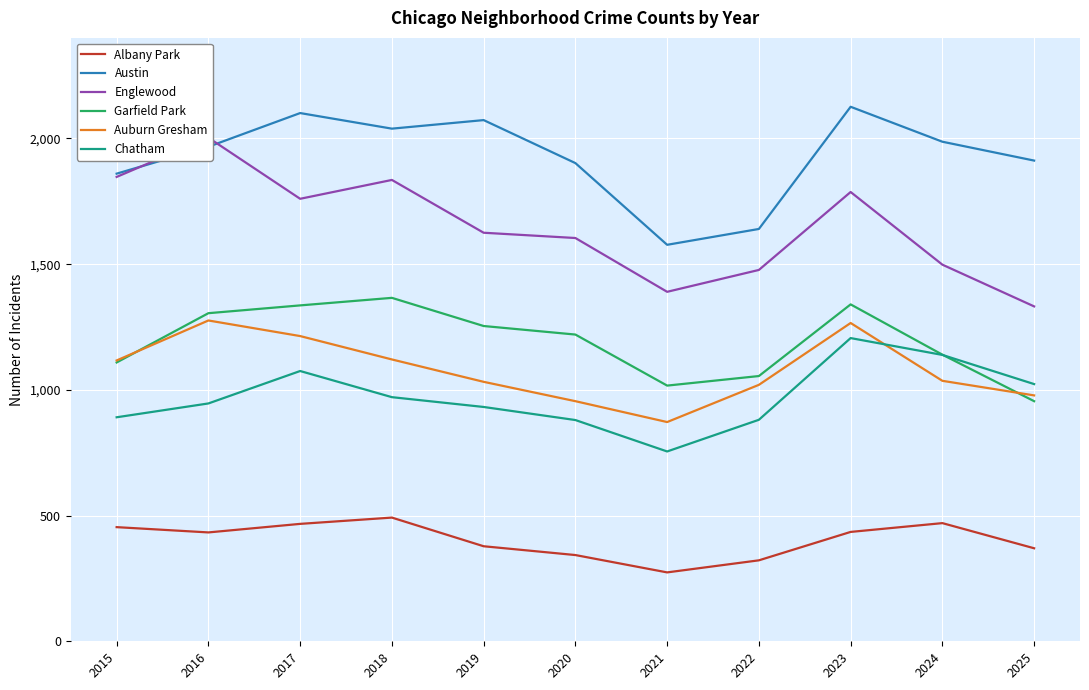

How many data points does each series have?

11